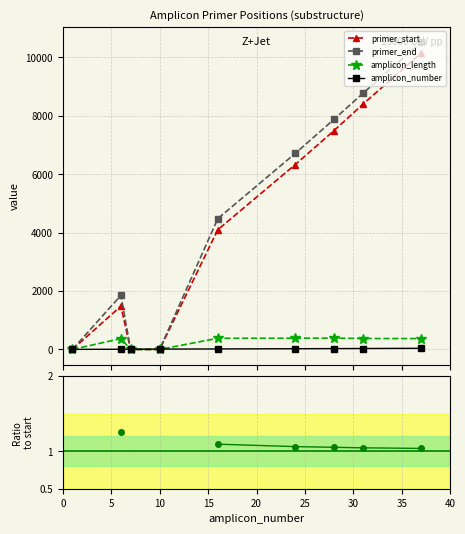

At which label is primer_end closest to 5263?

16